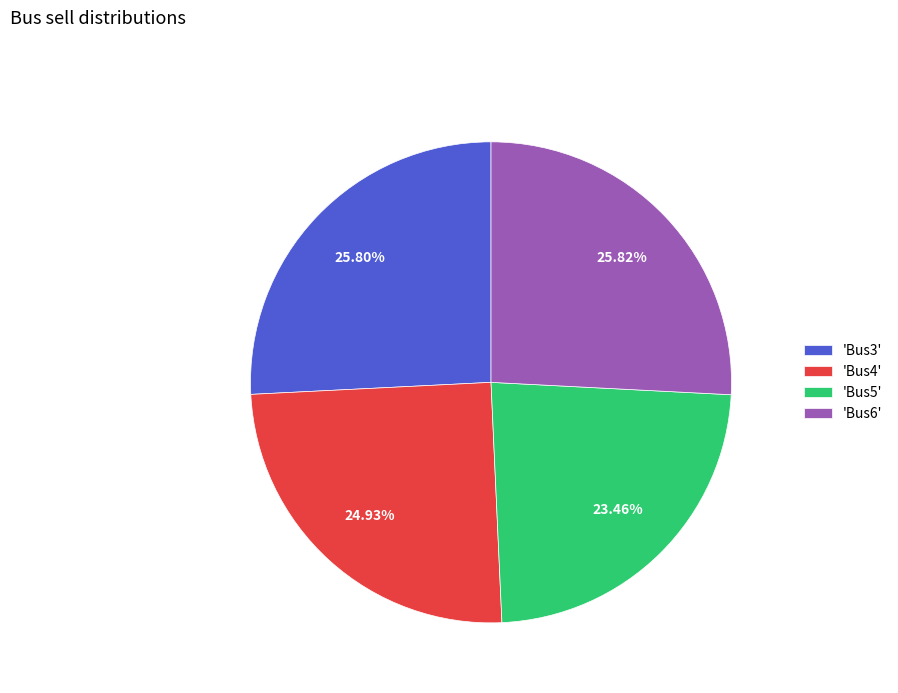

Does 'Bus5' account for over 50% of the chart?

No